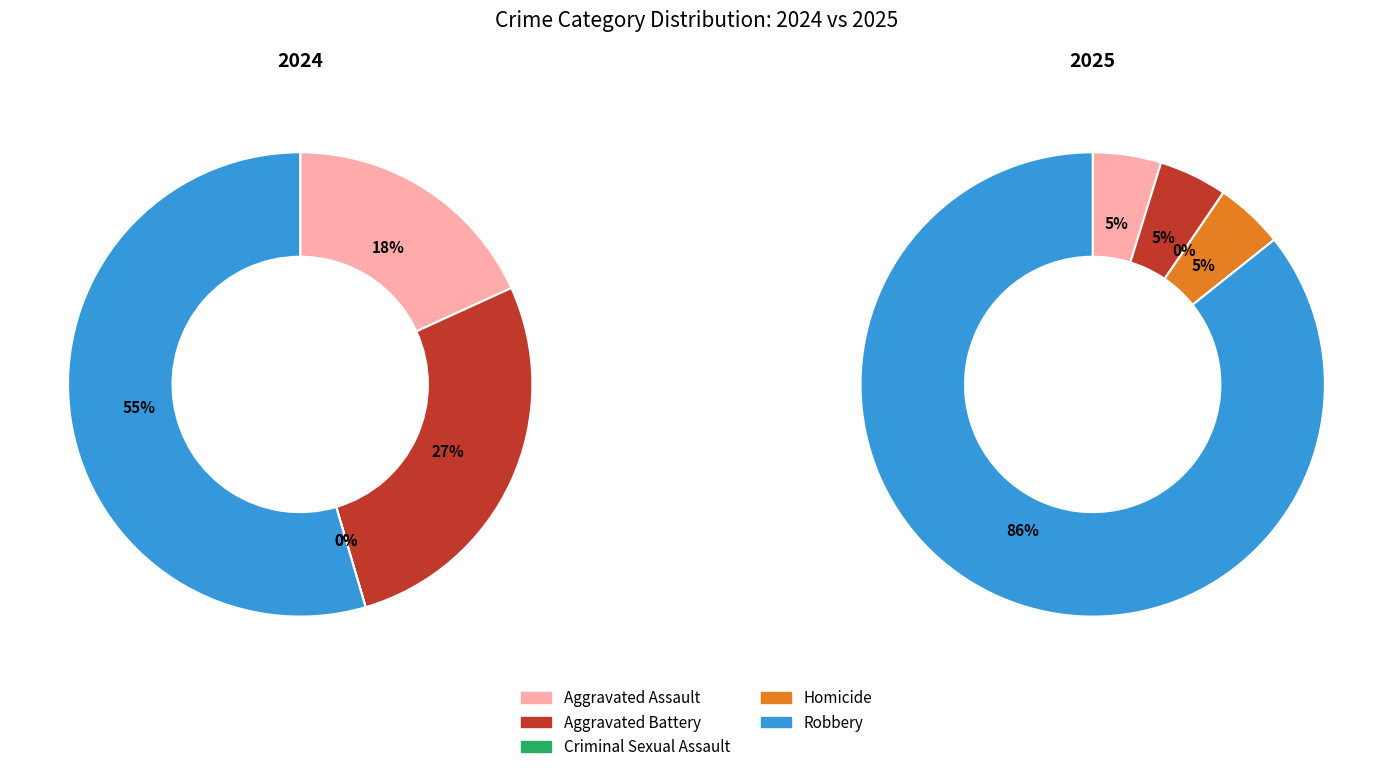

Combined, what portion of the pie is Aggravated Battery and Robbery?

81.8%